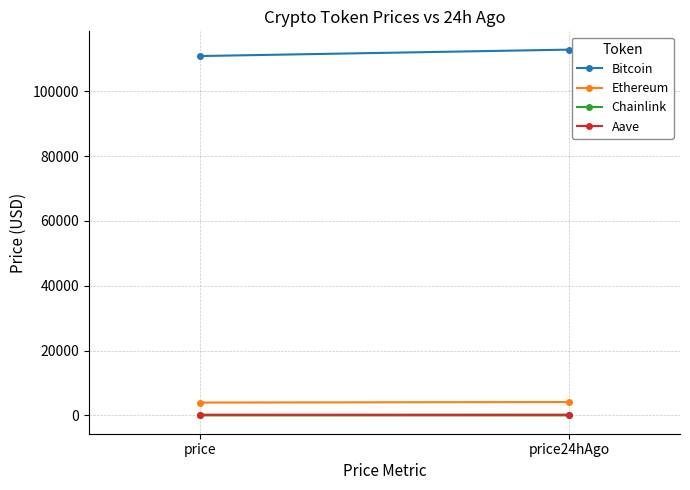

What is the highest value of the Aave series?

252.7